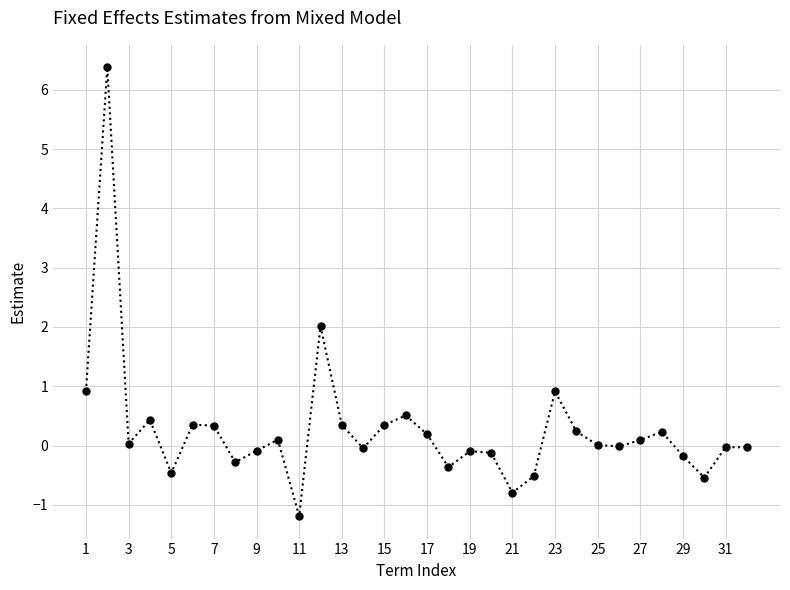

What is the value of the 8th point from the left?

-0.3